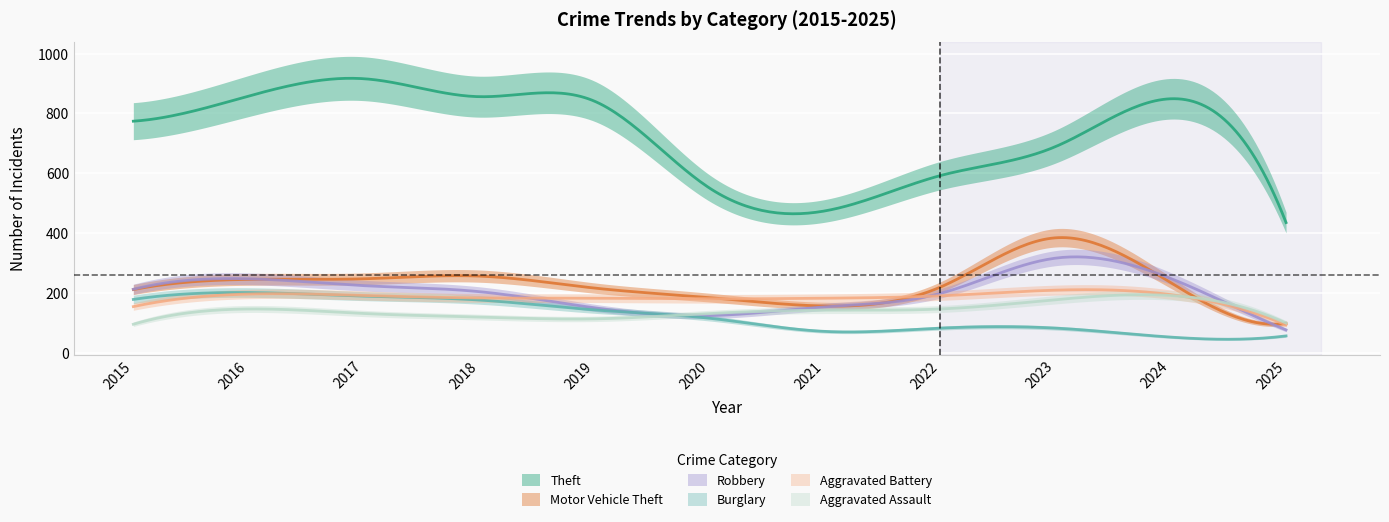

How many values in the Aggravated Battery series exceed 183?

5